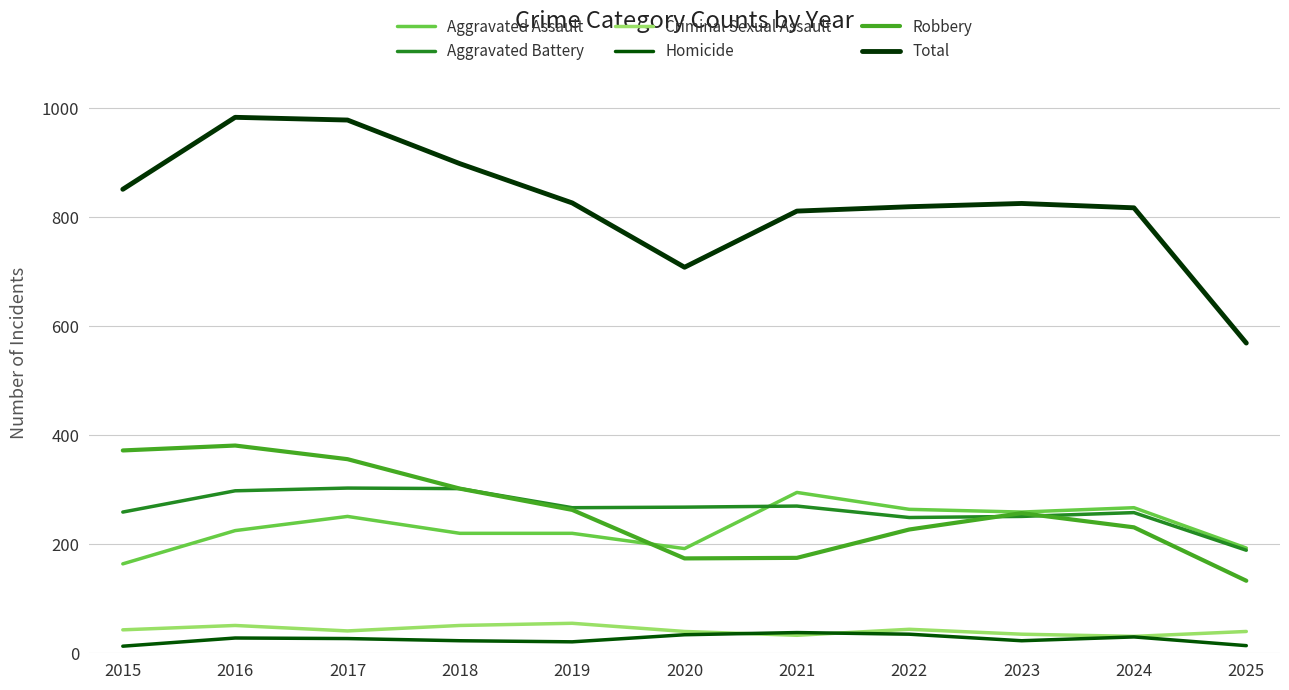

What is the maximum value for Criminal Sexual Assault?

55